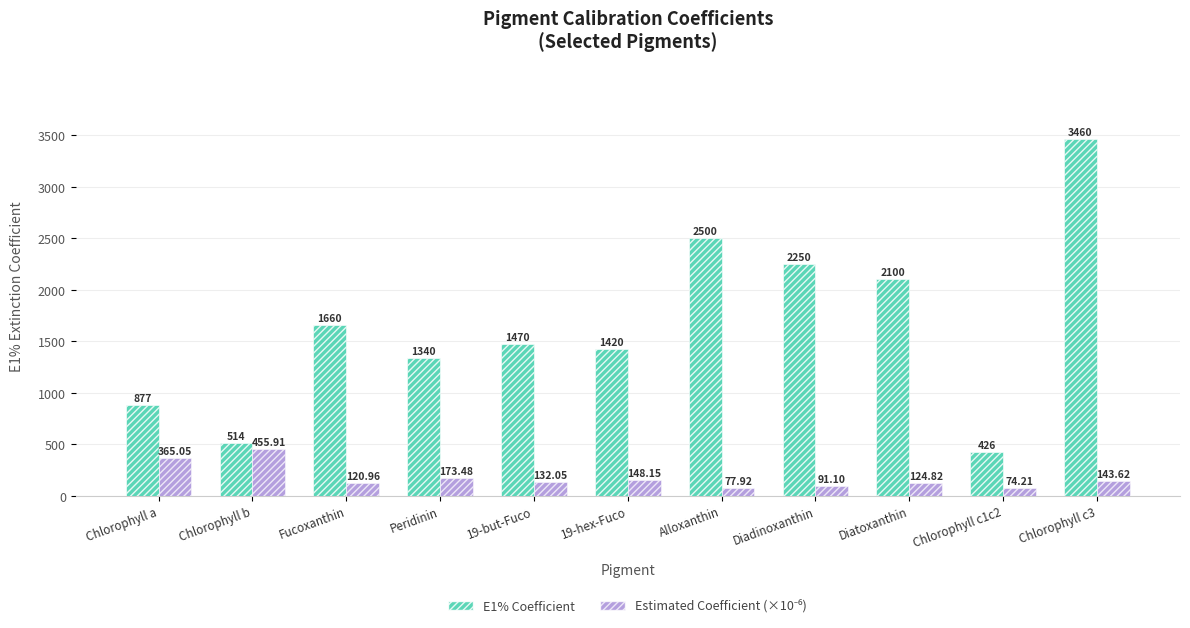

At which label is E1% Coefficient closest to 1943?

Diatoxanthin